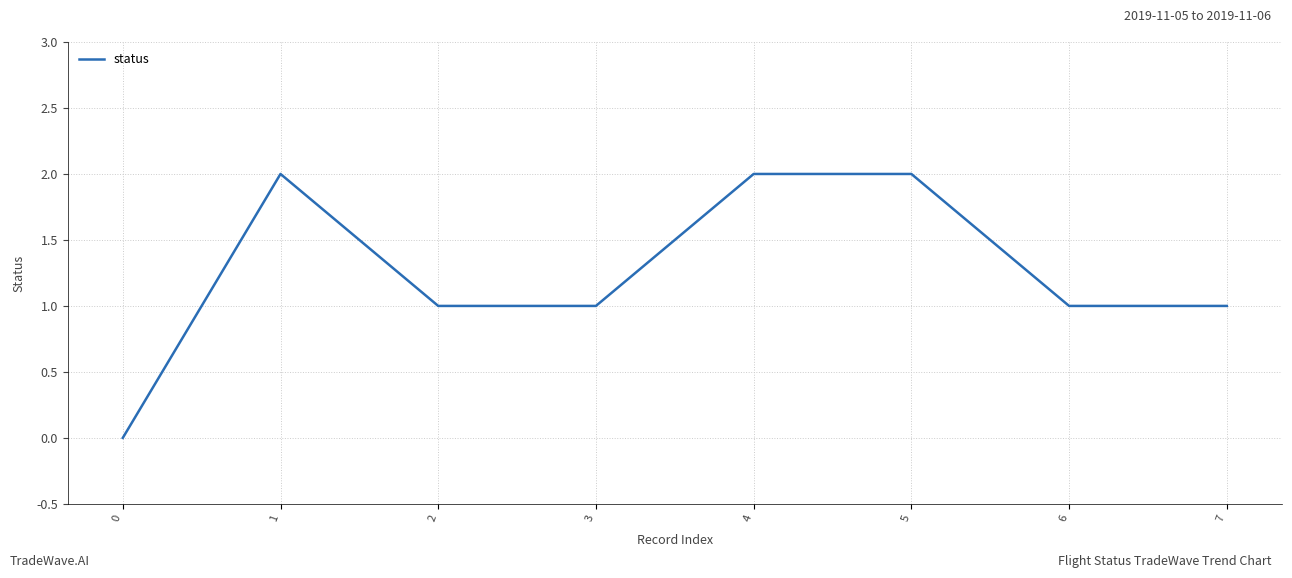

What is the sum of the values at 6 and 1?

3